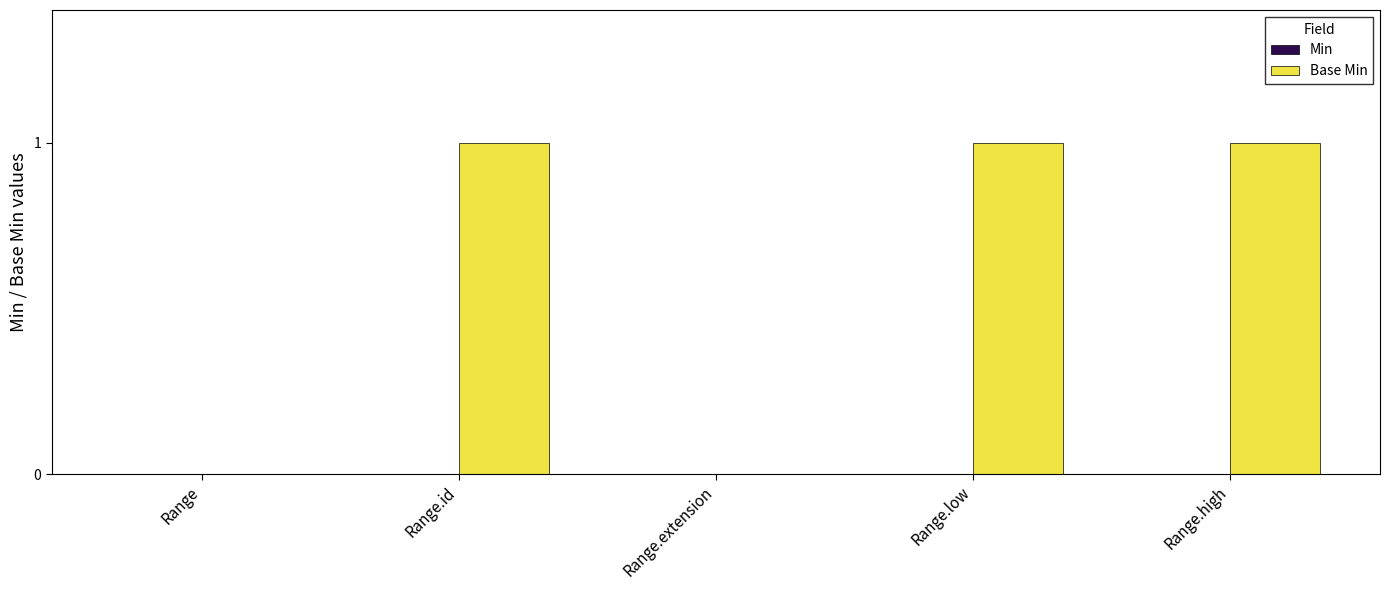

What is the sum of all values?

3